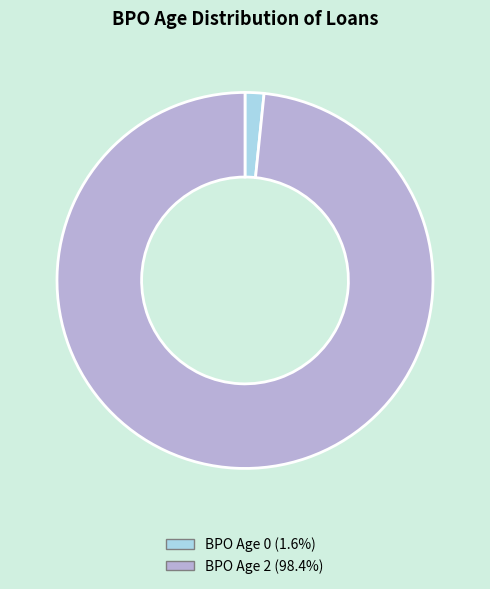

Do BPO Age 0 (1.6%) and BPO Age 2 (98.4%) together represent more than half of the pie?

Yes